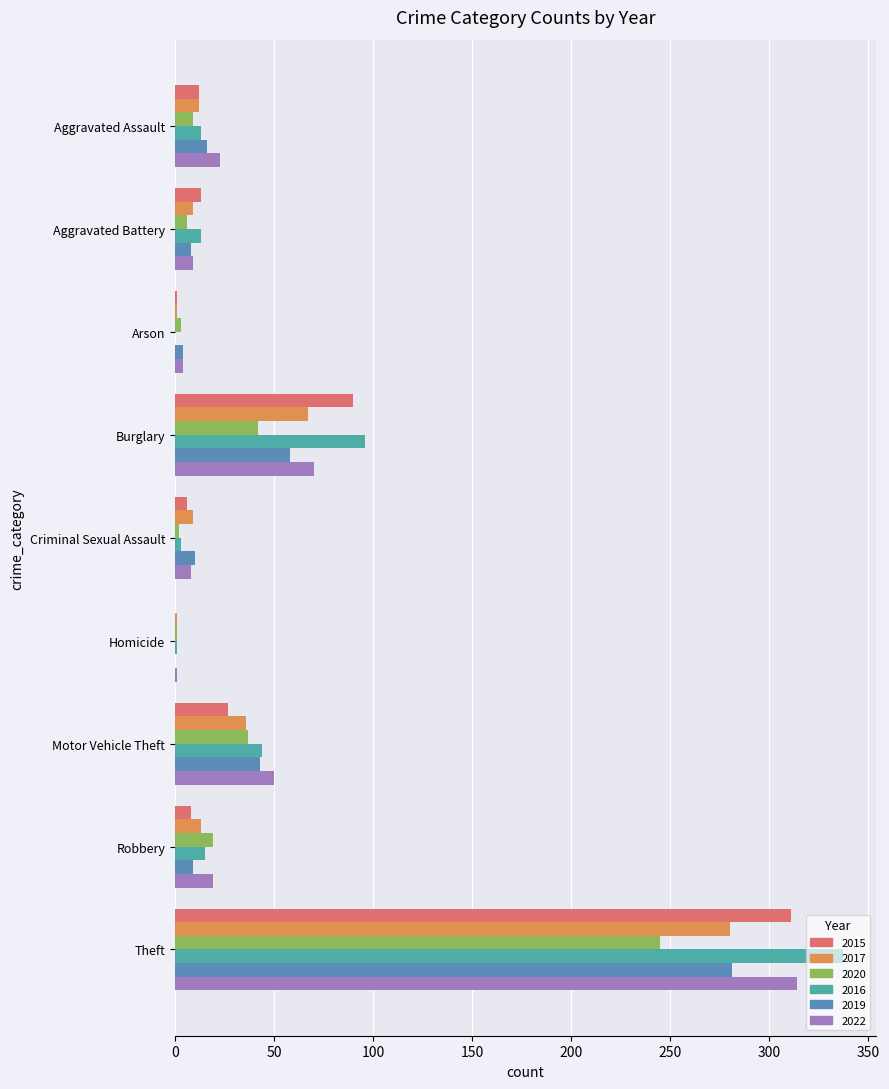

The value of 2016 at Burglary is 45. True or false?

False